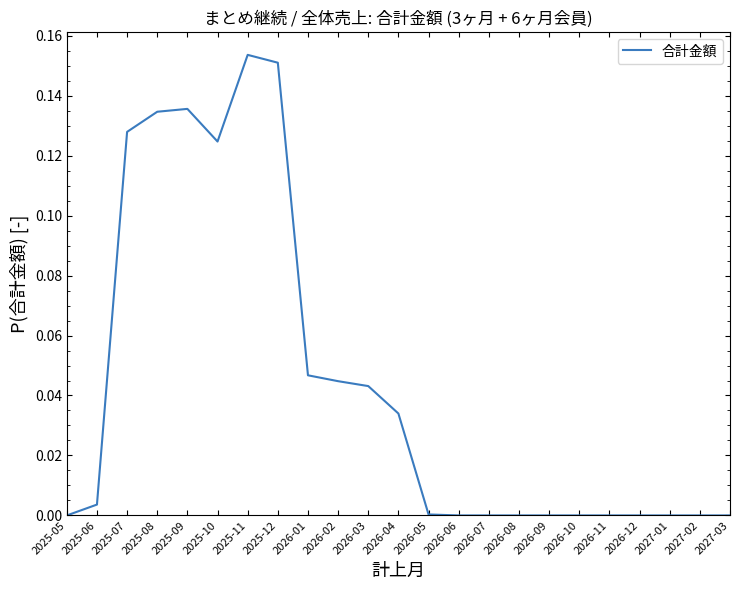

What position from the right is 2025-06?

22